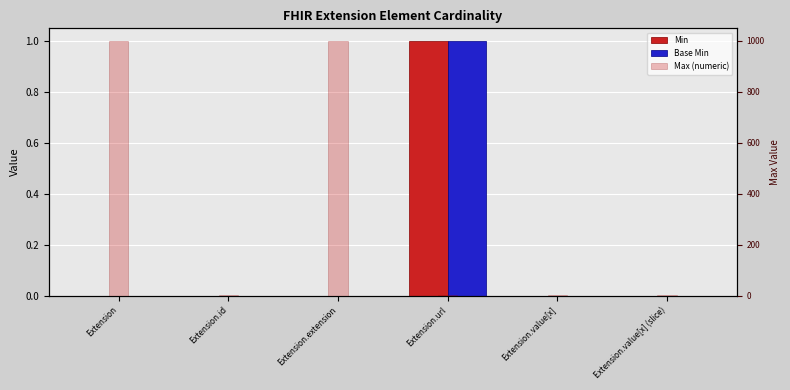

How many series are shown in this chart?

3